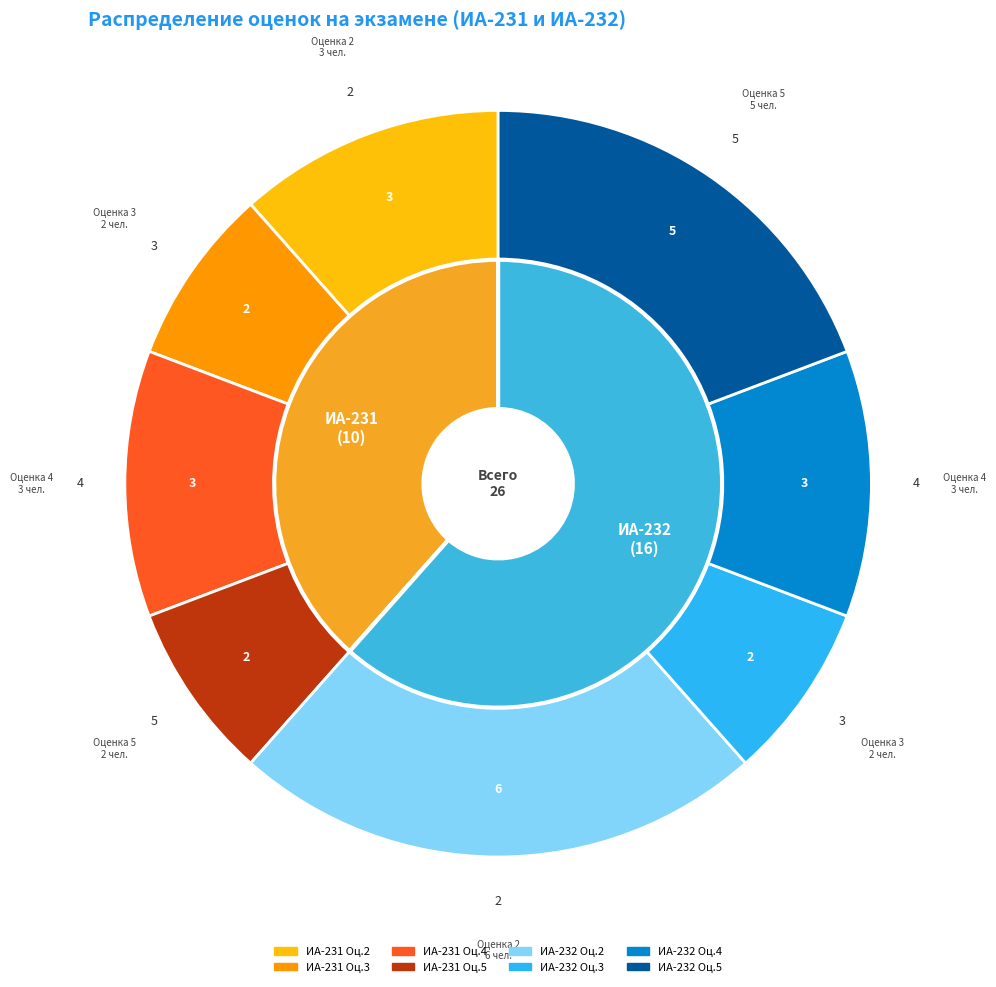

How many segments does this pie chart have?

10